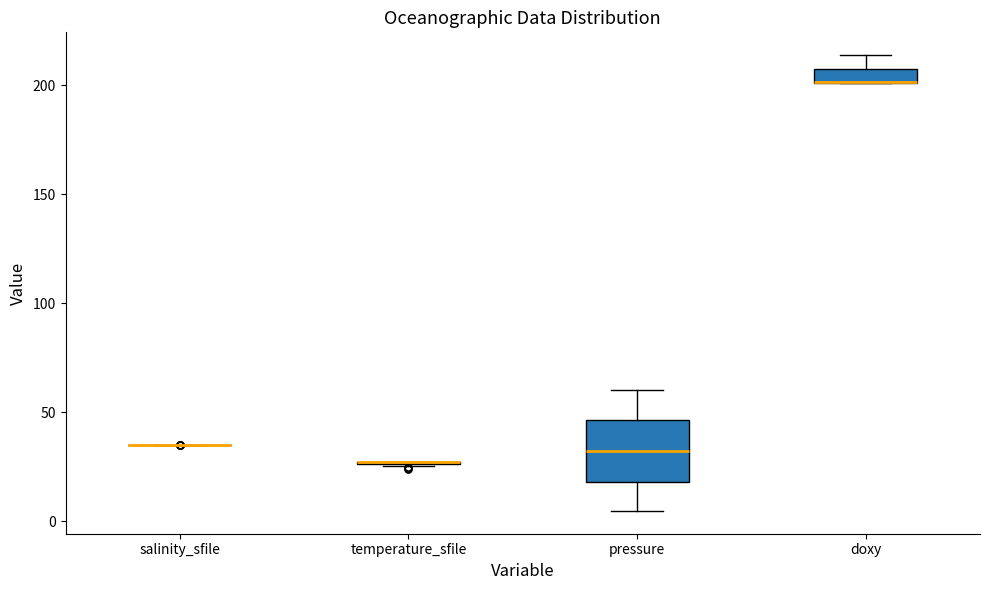

Comparing the boxes themselves (not the whiskers), which one is the tallest?

pressure